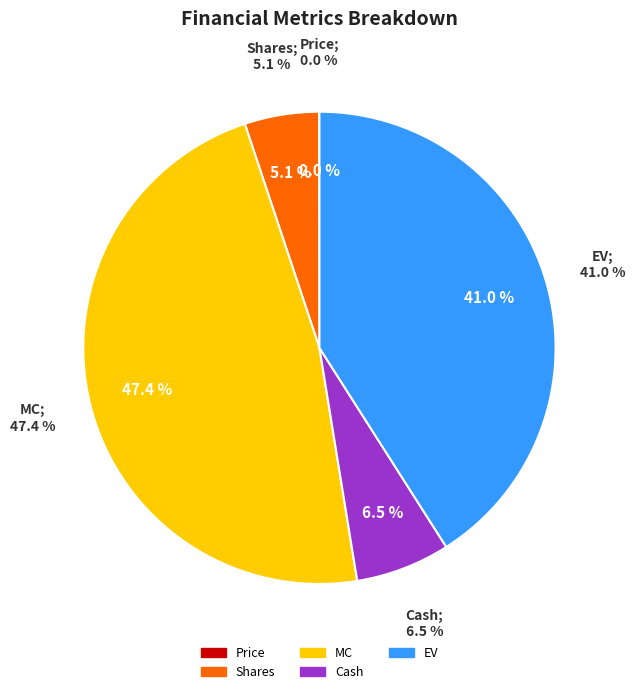

To the nearest percent, what is the difference between the largest and smallest slice percentages?

47%